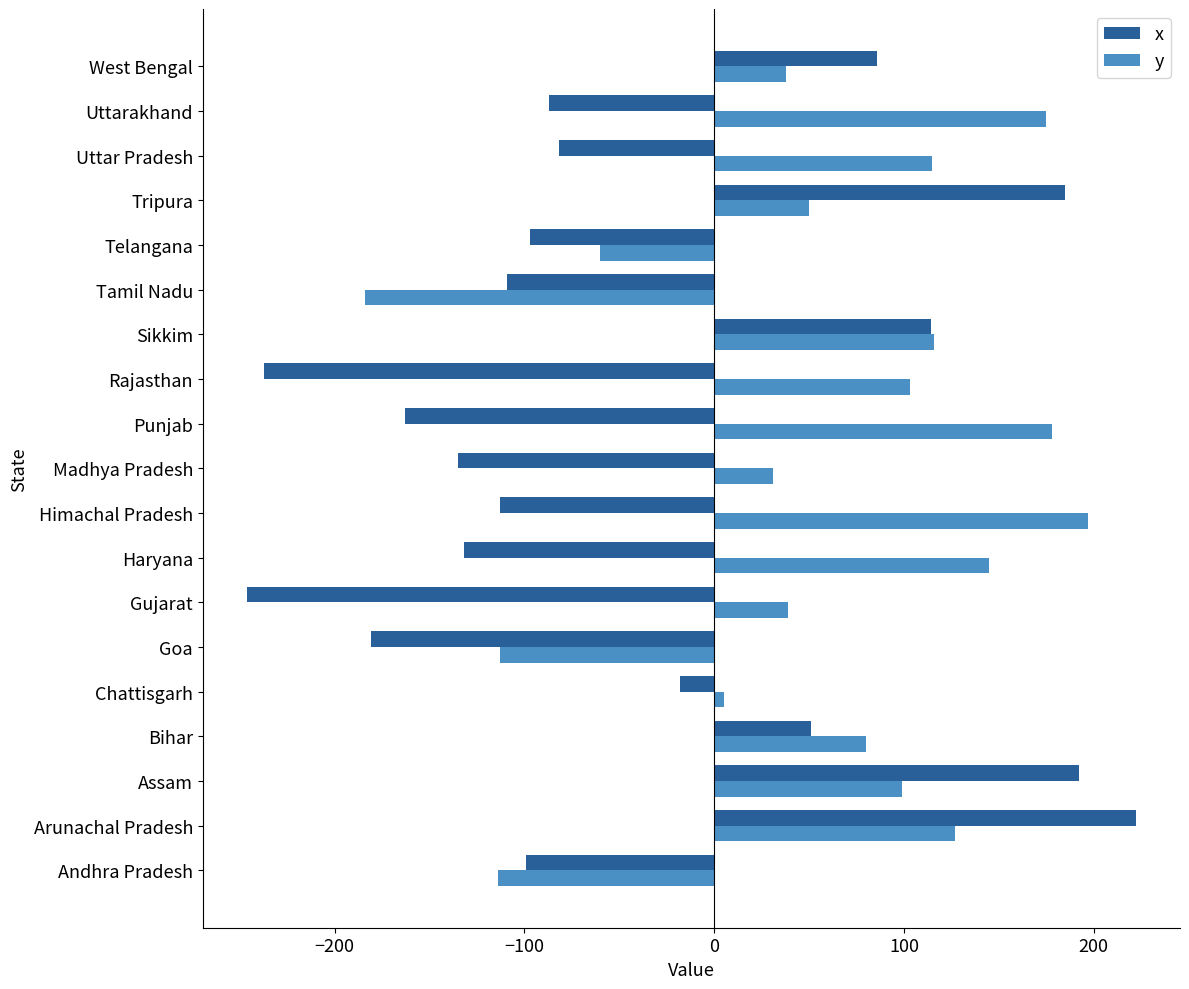

How many positive values does the y series have?

15